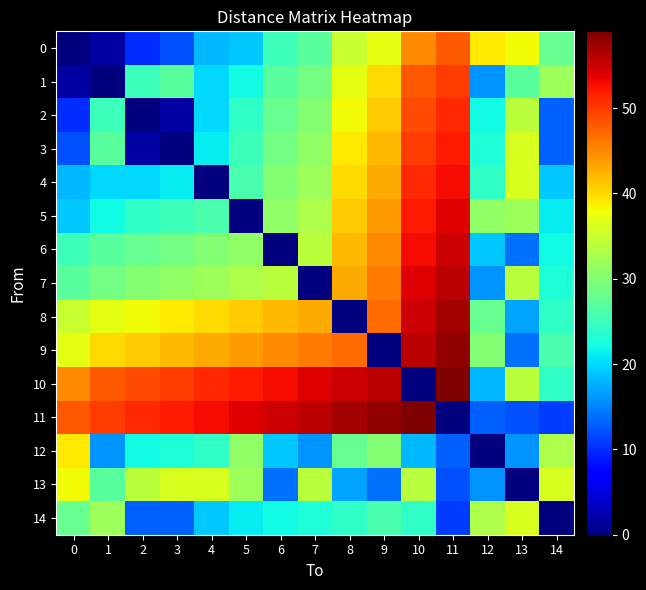

What is the maximum value shown in the chart?

59